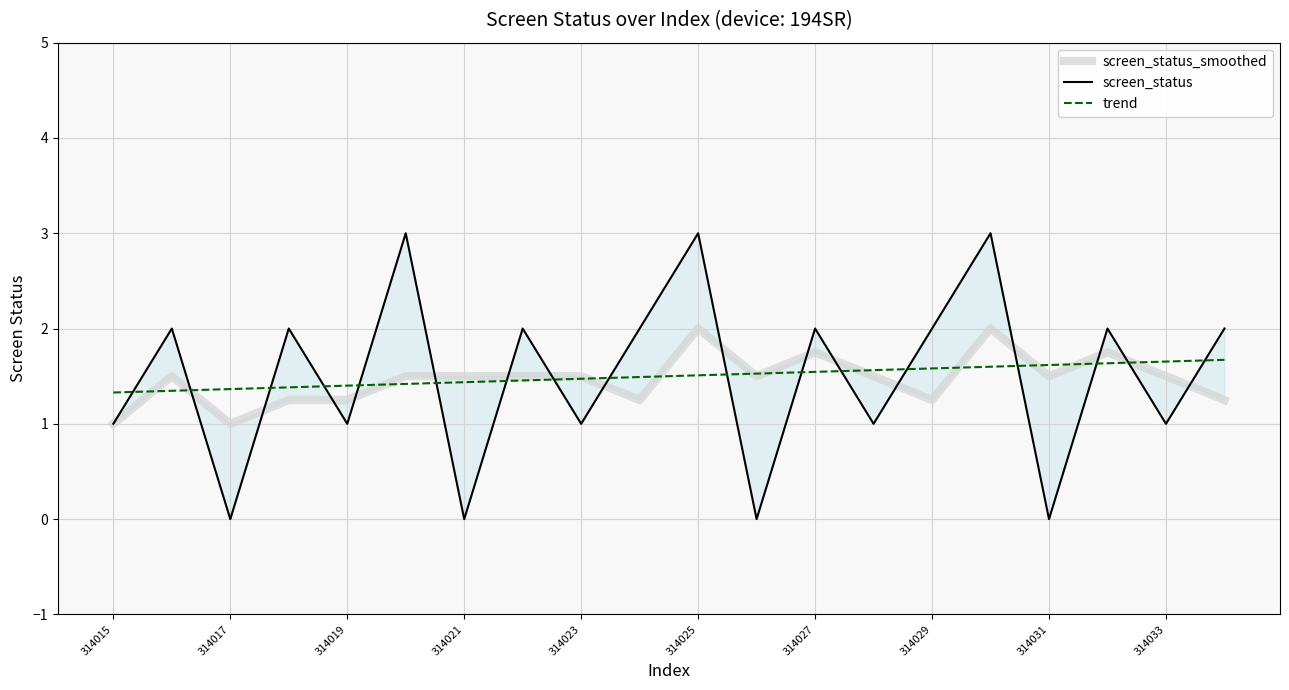

What is the maximum value for trend?

1.7